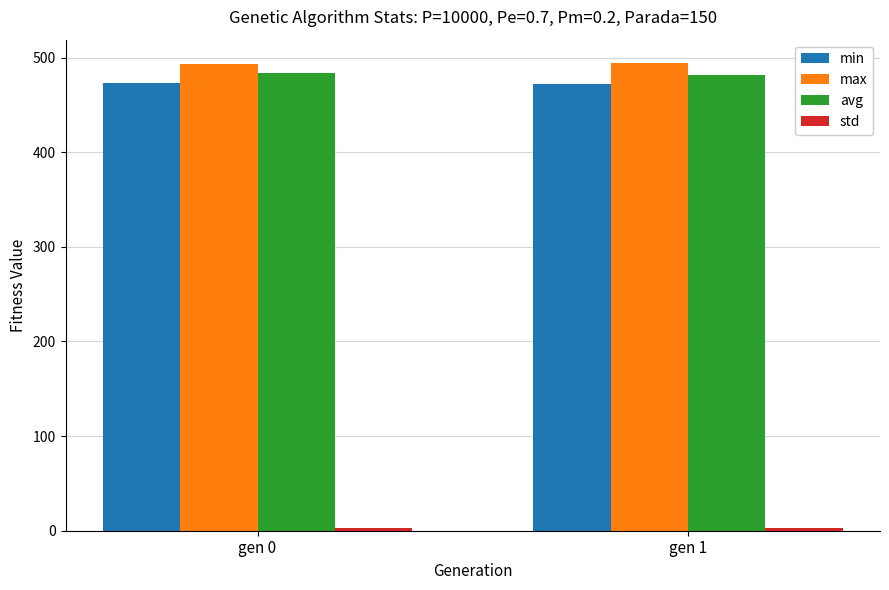

What is the difference between the maximum and minimum values in the max series?

1.4